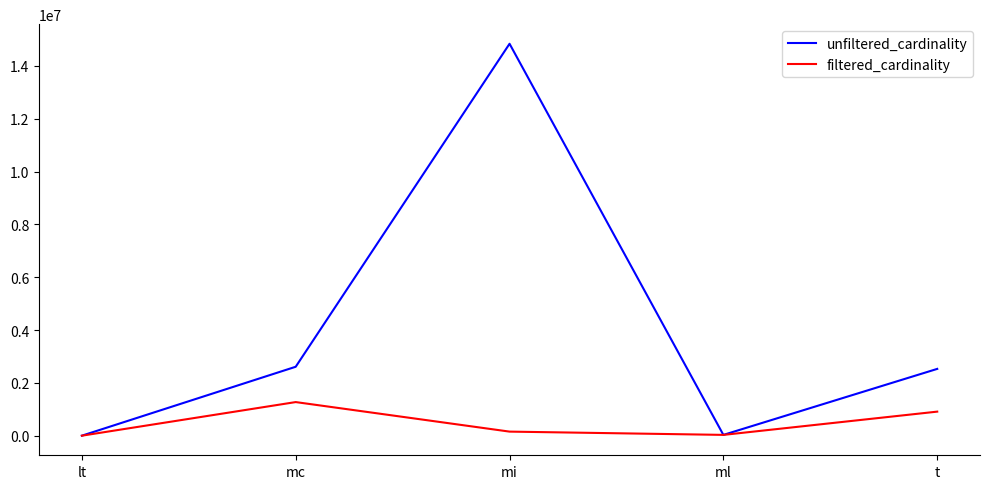

Count the number of data series in this chart.

2